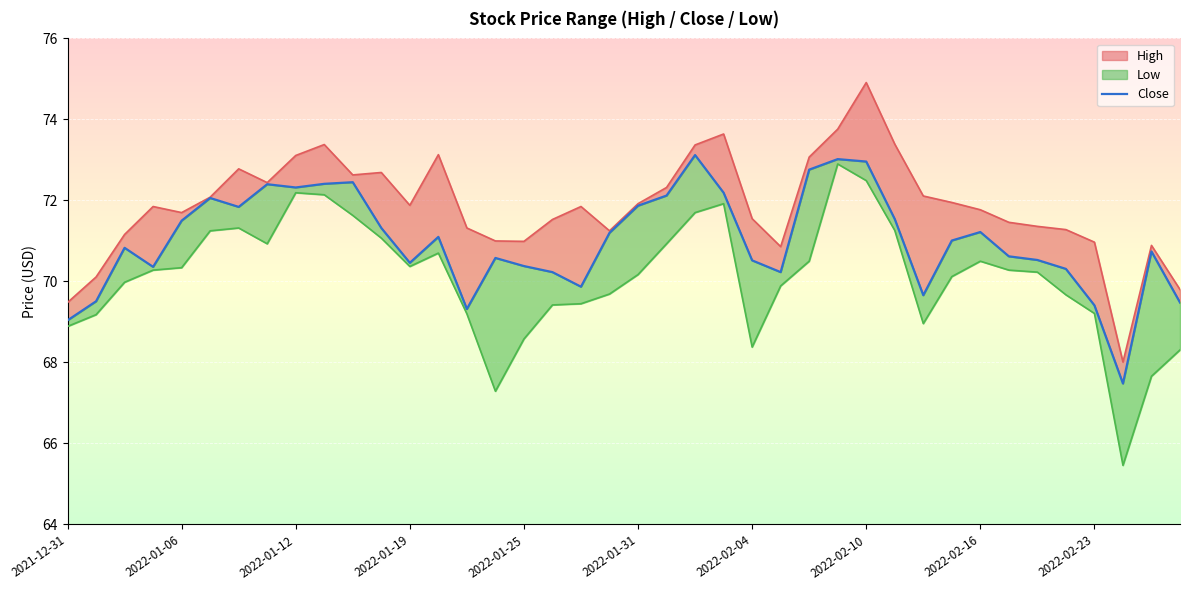

What is the average value?

71.0